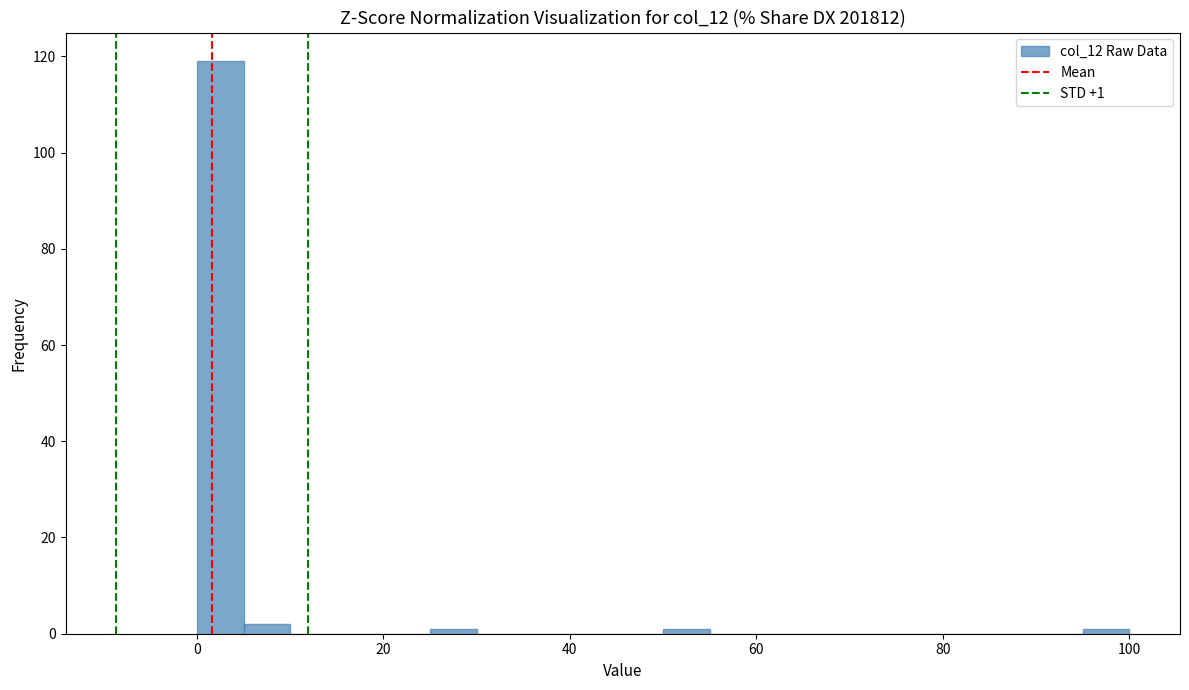

Read against the x-axis, roughly where is the centre of the tallest bar?

2